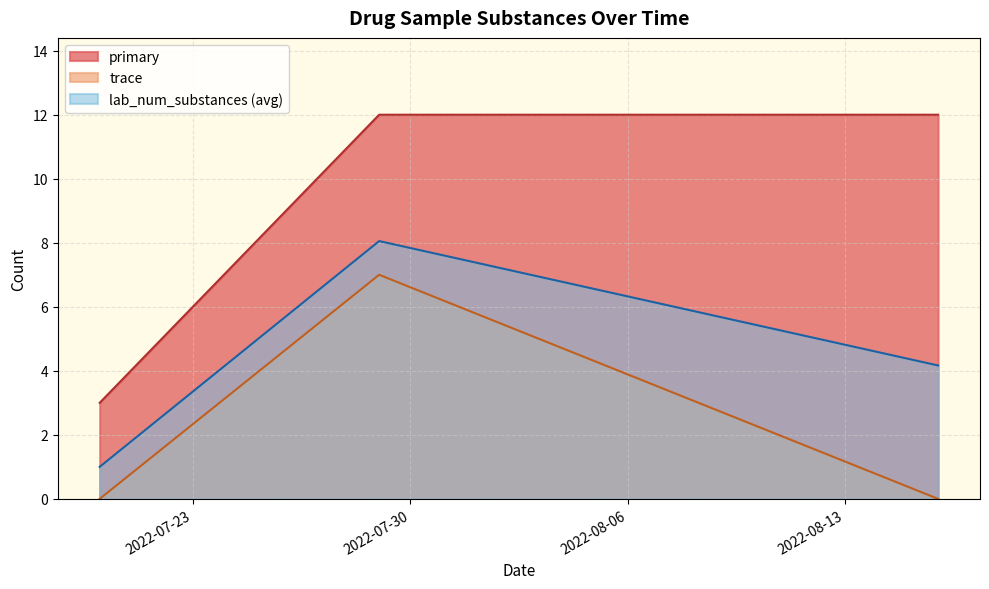

What is the maximum value shown in the chart?

12.0